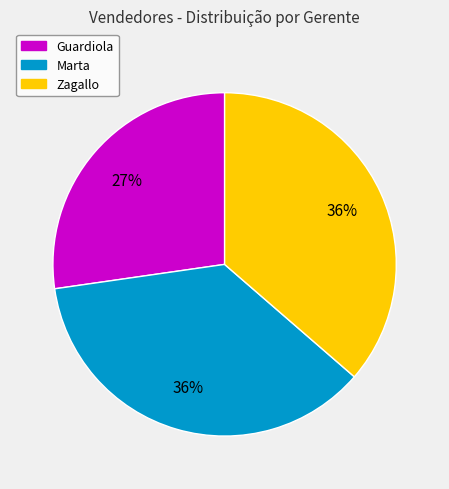

Between Guardiola and Marta, which is larger?

Marta